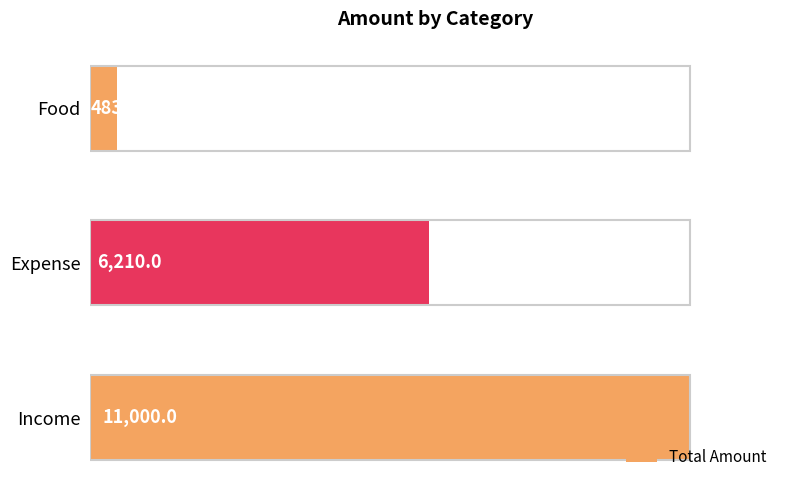

What is the maximum value shown in the chart?

11000